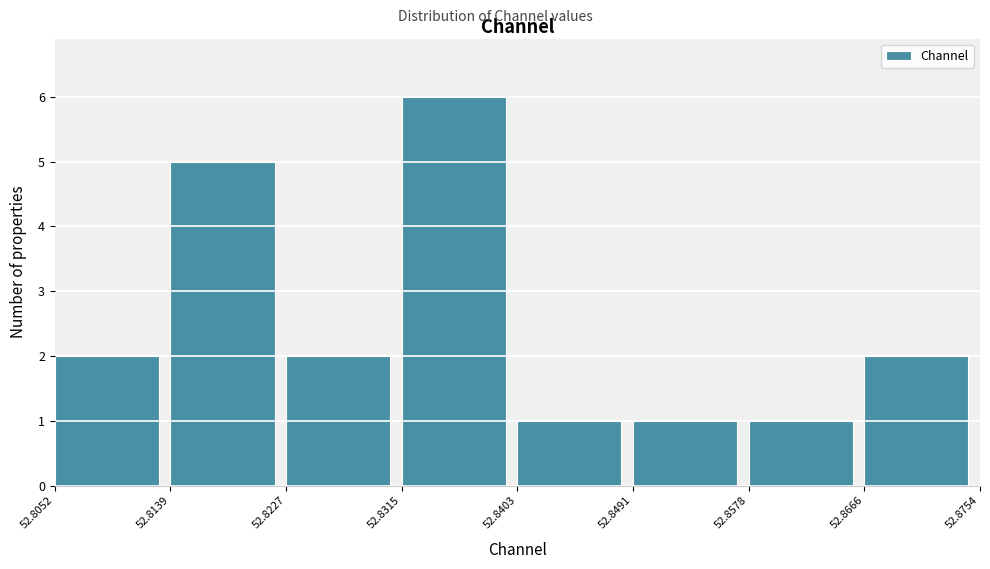

Over which range of the x-axis is the bar tallest?

52.8315 to 52.8403